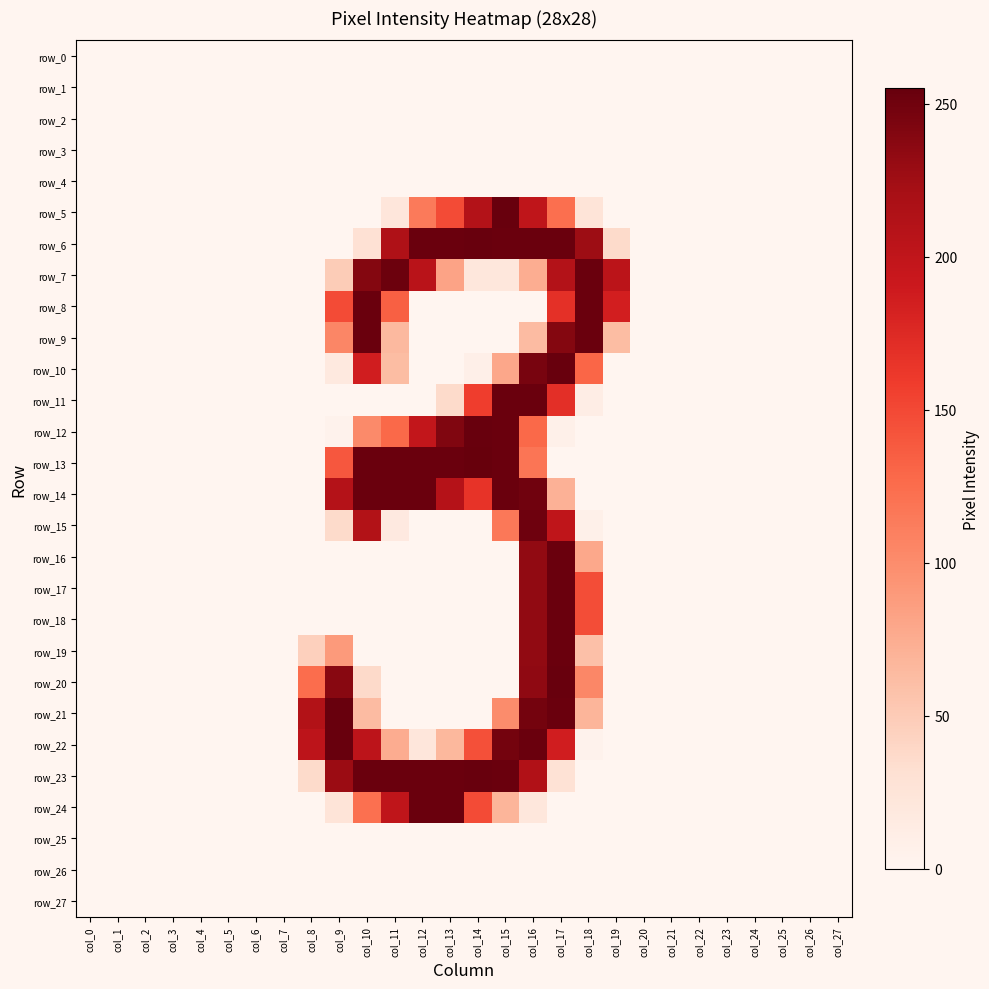

Reading right to left, what are all the values shown in this chart?

row_0: col_27=0	col_26=0	col_25=0	col_24=0	col_23=0	col_22=0	col_21=0	col_20=0	col_19=0	col_18=0	col_17=0	col_16=0	col_15=0	col_14=0	col_13=0	col_12=0	col_11=0	col_10=0	col_9=0	col_8=0	col_7=0	col_6=0	col_5=0	col_4=0	col_3=0	col_2=0	col_1=0	col_0=0
row_1: col_27=0	col_26=0	col_25=0	col_24=0	col_23=0	col_22=0	col_21=0	col_20=0	col_19=0	col_18=0	col_17=0	col_16=0	col_15=0	col_14=0	col_13=0	col_12=0	col_11=0	col_10=0	col_9=0	col_8=0	col_7=0	col_6=0	col_5=0	col_4=0	col_3=0	col_2=0	col_1=0	col_0=0
row_2: col_27=0	col_26=0	col_25=0	col_24=0	col_23=0	col_22=0	col_21=0	col_20=0	col_19=0	col_18=0	col_17=0	col_16=0	col_15=0	col_14=0	col_13=0	col_12=0	col_11=0	col_10=0	col_9=0	col_8=0	col_7=0	col_6=0	col_5=0	col_4=0	col_3=0	col_2=0	col_1=0	col_0=0
row_3: col_27=0	col_26=0	col_25=0	col_24=0	col_23=0	col_22=0	col_21=0	col_20=0	col_19=0	col_18=0	col_17=0	col_16=0	col_15=0	col_14=0	col_13=0	col_12=0	col_11=0	col_10=0	col_9=0	col_8=0	col_7=0	col_6=0	col_5=0	col_4=0	col_3=0	col_2=0	col_1=0	col_0=0
row_4: col_27=0	col_26=0	col_25=0	col_24=0	col_23=0	col_22=0	col_21=0	col_20=0	col_19=0	col_18=0	col_17=0	col_16=0	col_15=0	col_14=0	col_13=0	col_12=0	col_11=0	col_10=0	col_9=0	col_8=0	col_7=0	col_6=0	col_5=0	col_4=0	col_3=0	col_2=0	col_1=0	col_0=0
row_5: col_27=0	col_26=0	col_25=0	col_24=0	col_23=0	col_22=0	col_21=0	col_20=0	col_19=0	col_18=25	col_17=123	col_16=201	col_15=254	col_14=211	col_13=148	col_12=114	col_11=22	col_10=0	col_9=0	col_8=0	col_7=0	col_6=0	col_5=0	col_4=0	col_3=0	col_2=0	col_1=0	col_0=0
row_6: col_27=0	col_26=0	col_25=0	col_24=0	col_23=0	col_22=0	col_21=0	col_20=0	col_19=36	col_18=227	col_17=253	col_16=253	col_15=253	col_14=254	col_13=253	col_12=253	col_11=214	col_10=29	col_9=0	col_8=0	col_7=0	col_6=0	col_5=0	col_4=0	col_3=0	col_2=0	col_1=0	col_0=0
row_7: col_27=0	col_26=0	col_25=0	col_24=0	col_23=0	col_22=0	col_21=0	col_20=0	col_19=204	col_18=253	col_17=211	col_16=74	col_15=21	col_14=21	col_13=82	col_12=206	col_11=252	col_10=240	col_9=49	col_8=0	col_7=0	col_6=0	col_5=0	col_4=0	col_3=0	col_2=0	col_1=0	col_0=0
row_8: col_27=0	col_26=0	col_25=0	col_24=0	col_23=0	col_22=0	col_21=0	col_20=0	col_19=185	col_18=253	col_17=169	col_16=0	col_15=0	col_14=0	col_13=0	col_12=0	col_11=134	col_10=253	col_9=148	col_8=0	col_7=0	col_6=0	col_5=0	col_4=0	col_3=0	col_2=0	col_1=0	col_0=0
row_9: col_27=0	col_26=0	col_25=0	col_24=0	col_23=0	col_22=0	col_21=0	col_20=0	col_19=62	col_18=253	col_17=240	col_16=63	col_15=0	col_14=0	col_13=0	col_12=0	col_11=65	col_10=253	col_9=105	col_8=0	col_7=0	col_6=0	col_5=0	col_4=0	col_3=0	col_2=0	col_1=0	col_0=0
row_10: col_27=0	col_26=0	col_25=0	col_24=0	col_23=0	col_22=0	col_21=0	col_20=0	col_19=0	col_18=130	col_17=254	col_16=246	col_15=79	col_14=8	col_13=0	col_12=0	col_11=62	col_10=186	col_9=18	col_8=0	col_7=0	col_6=0	col_5=0	col_4=0	col_3=0	col_2=0	col_1=0	col_0=0
row_11: col_27=0	col_26=0	col_25=0	col_24=0	col_23=0	col_22=0	col_21=0	col_20=0	col_19=0	col_18=11	col_17=170	col_16=253	col_15=253	col_14=158	col_13=36	col_12=0	col_11=0	col_10=0	col_9=0	col_8=0	col_7=0	col_6=0	col_5=0	col_4=0	col_3=0	col_2=0	col_1=0	col_0=0
row_12: col_27=0	col_26=0	col_25=0	col_24=0	col_23=0	col_22=0	col_21=0	col_20=0	col_19=0	col_18=0	col_17=7	col_16=128	col_15=253	col_14=254	col_13=242	col_12=198	col_11=128	col_10=102	col_9=4	col_8=0	col_7=0	col_6=0	col_5=0	col_4=0	col_3=0	col_2=0	col_1=0	col_0=0
row_13: col_27=0	col_26=0	col_25=0	col_24=0	col_23=0	col_22=0	col_21=0	col_20=0	col_19=0	col_18=0	col_17=0	col_16=118	col_15=253	col_14=255	col_13=253	col_12=253	col_11=253	col_10=253	col_9=140	col_8=0	col_7=0	col_6=0	col_5=0	col_4=0	col_3=0	col_2=0	col_1=0	col_0=0
row_14: col_27=0	col_26=0	col_25=0	col_24=0	col_23=0	col_22=0	col_21=0	col_20=0	col_19=0	col_18=0	col_17=71	col_16=250	col_15=253	col_14=166	col_13=209	col_12=253	col_11=253	col_10=253	col_9=210	col_8=0	col_7=0	col_6=0	col_5=0	col_4=0	col_3=0	col_2=0	col_1=0	col_0=0
row_15: col_27=0	col_26=0	col_25=0	col_24=0	col_23=0	col_22=0	col_21=0	col_20=0	col_19=0	col_18=7	col_17=201	col_16=251	col_15=116	col_14=0	col_13=0	col_12=0	col_11=17	col_10=212	col_9=36	col_8=0	col_7=0	col_6=0	col_5=0	col_4=0	col_3=0	col_2=0	col_1=0	col_0=0
row_16: col_27=0	col_26=0	col_25=0	col_24=0	col_23=0	col_22=0	col_21=0	col_20=0	col_19=0	col_18=78	col_17=253	col_16=233	col_15=0	col_14=0	col_13=0	col_12=0	col_11=0	col_10=0	col_9=0	col_8=0	col_7=0	col_6=0	col_5=0	col_4=0	col_3=0	col_2=0	col_1=0	col_0=0
row_17: col_27=0	col_26=0	col_25=0	col_24=0	col_23=0	col_22=0	col_21=0	col_20=0	col_19=0	col_18=147	col_17=253	col_16=233	col_15=0	col_14=0	col_13=0	col_12=0	col_11=0	col_10=0	col_9=0	col_8=0	col_7=0	col_6=0	col_5=0	col_4=0	col_3=0	col_2=0	col_1=0	col_0=0
row_18: col_27=0	col_26=0	col_25=0	col_24=0	col_23=0	col_22=0	col_21=0	col_20=0	col_19=0	col_18=147	col_17=253	col_16=233	col_15=0	col_14=0	col_13=0	col_12=0	col_11=0	col_10=0	col_9=0	col_8=0	col_7=0	col_6=0	col_5=0	col_4=0	col_3=0	col_2=0	col_1=0	col_0=0
row_19: col_27=0	col_26=0	col_25=0	col_24=0	col_23=0	col_22=0	col_21=0	col_20=0	col_19=0	col_18=59	col_17=253	col_16=233	col_15=0	col_14=0	col_13=0	col_12=0	col_11=0	col_10=0	col_9=89	col_8=45	col_7=0	col_6=0	col_5=0	col_4=0	col_3=0	col_2=0	col_1=0	col_0=0
row_20: col_27=0	col_26=0	col_25=0	col_24=0	col_23=0	col_22=0	col_21=0	col_20=0	col_19=0	col_18=104	col_17=254	col_16=234	col_15=0	col_14=0	col_13=0	col_12=0	col_11=0	col_10=37	col_9=238	col_8=125	col_7=0	col_6=0	col_5=0	col_4=0	col_3=0	col_2=0	col_1=0	col_0=0
row_21: col_27=0	col_26=0	col_25=0	col_24=0	col_23=0	col_22=0	col_21=0	col_20=0	col_19=0	col_18=68	col_17=253	col_16=248	col_15=100	col_14=0	col_13=0	col_12=0	col_11=0	col_10=63	col_9=254	col_8=212	col_7=0	col_6=0	col_5=0	col_4=0	col_3=0	col_2=0	col_1=0	col_0=0
row_22: col_27=0	col_26=0	col_25=0	col_24=0	col_23=0	col_22=0	col_21=0	col_20=0	col_19=0	col_18=4	col_17=186	col_16=253	col_15=248	col_14=145	col_13=66	col_12=22	col_11=75	col_10=203	col_9=254	col_8=203	col_7=0	col_6=0	col_5=0	col_4=0	col_3=0	col_2=0	col_1=0	col_0=0
row_23: col_27=0	col_26=0	col_25=0	col_24=0	col_23=0	col_22=0	col_21=0	col_20=0	col_19=0	col_18=0	col_17=28	col_16=213	col_15=253	col_14=254	col_13=253	col_12=253	col_11=253	col_10=253	col_9=228	col_8=36	col_7=0	col_6=0	col_5=0	col_4=0	col_3=0	col_2=0	col_1=0	col_0=0
row_24: col_27=0	col_26=0	col_25=0	col_24=0	col_23=0	col_22=0	col_21=0	col_20=0	col_19=0	col_18=0	col_17=0	col_16=21	col_15=68	col_14=148	col_13=253	col_12=253	col_11=201	col_10=122	col_9=25	col_8=0	col_7=0	col_6=0	col_5=0	col_4=0	col_3=0	col_2=0	col_1=0	col_0=0
row_25: col_27=0	col_26=0	col_25=0	col_24=0	col_23=0	col_22=0	col_21=0	col_20=0	col_19=0	col_18=0	col_17=0	col_16=0	col_15=0	col_14=0	col_13=0	col_12=0	col_11=0	col_10=0	col_9=0	col_8=0	col_7=0	col_6=0	col_5=0	col_4=0	col_3=0	col_2=0	col_1=0	col_0=0
row_26: col_27=0	col_26=0	col_25=0	col_24=0	col_23=0	col_22=0	col_21=0	col_20=0	col_19=0	col_18=0	col_17=0	col_16=0	col_15=0	col_14=0	col_13=0	col_12=0	col_11=0	col_10=0	col_9=0	col_8=0	col_7=0	col_6=0	col_5=0	col_4=0	col_3=0	col_2=0	col_1=0	col_0=0
row_27: col_27=0	col_26=0	col_25=0	col_24=0	col_23=0	col_22=0	col_21=0	col_20=0	col_19=0	col_18=0	col_17=0	col_16=0	col_15=0	col_14=0	col_13=0	col_12=0	col_11=0	col_10=0	col_9=0	col_8=0	col_7=0	col_6=0	col_5=0	col_4=0	col_3=0	col_2=0	col_1=0	col_0=0